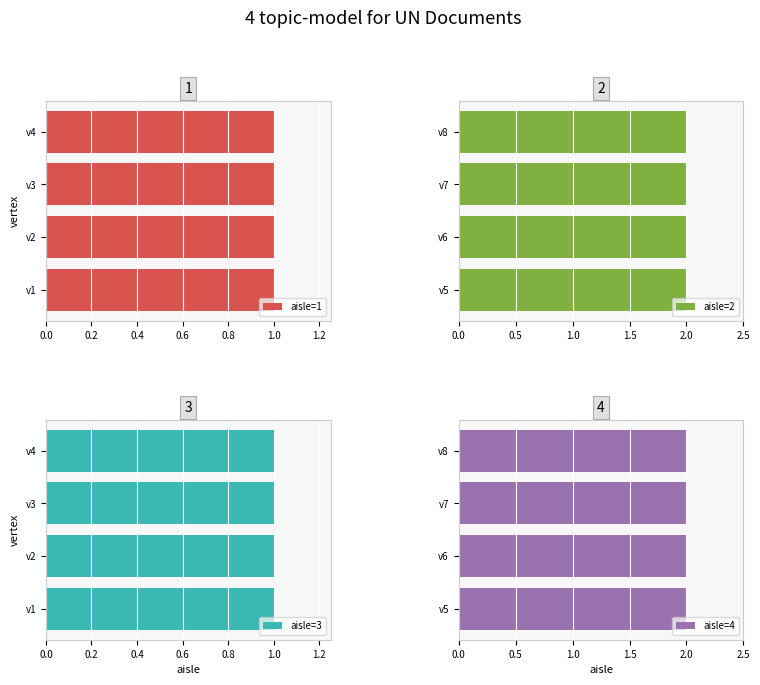

The chart shows a value of 1 at v6. True or false?

False